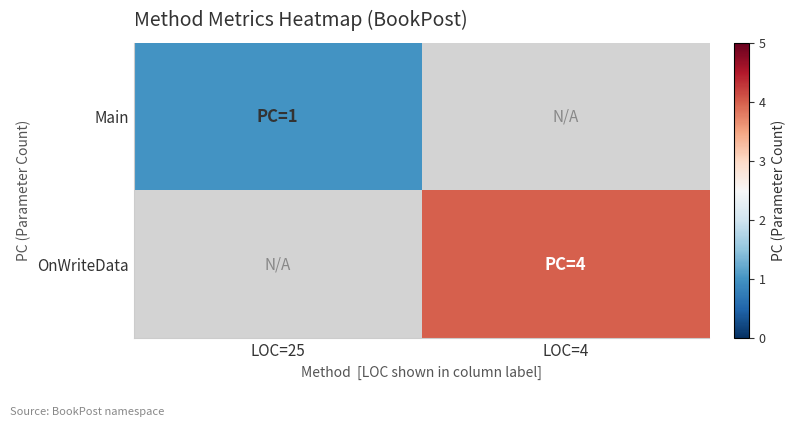

At LOC=4, list the series in order from smallest to largest.

Main, OnWriteData